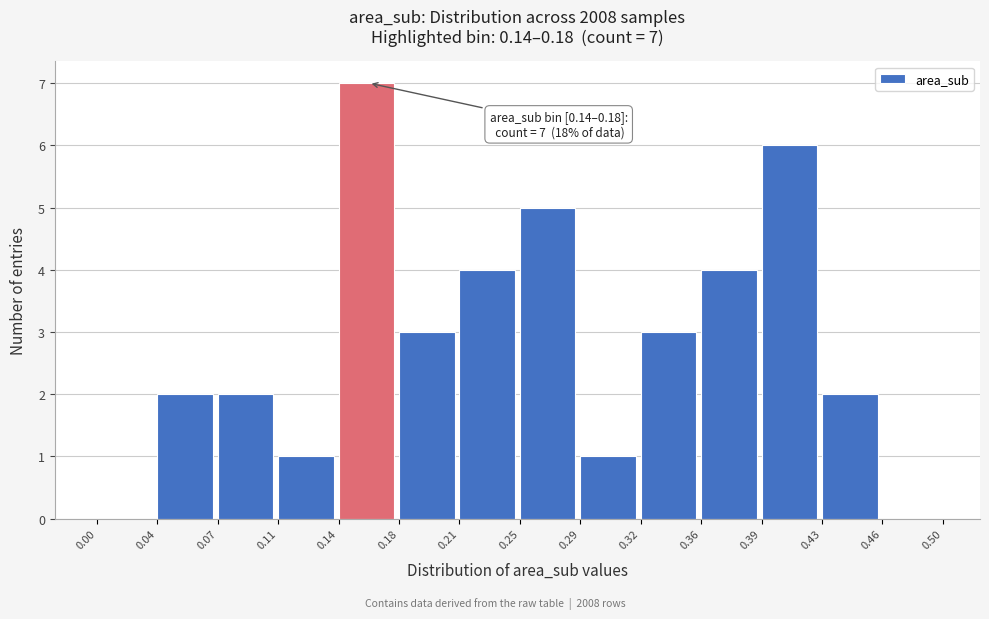

Over which range of the x-axis is the bar tallest?

0.14 to 0.18